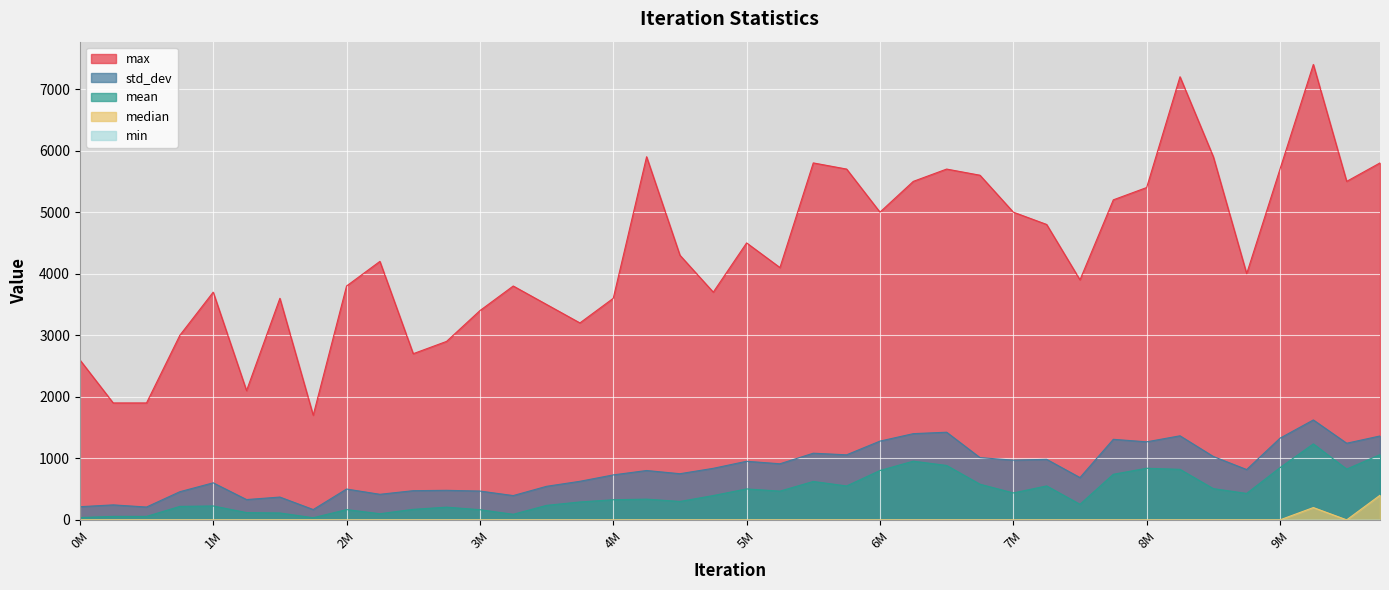

What is the maximum value shown in the chart?

7400.0